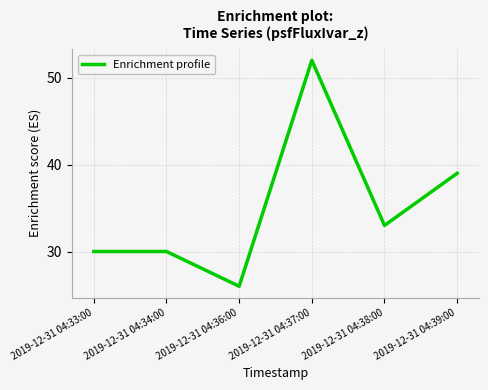

Reading left to right, transcribe all the data shown in this chart.

2019-12-31 04:33:00=30	2019-12-31 04:34:00=30	2019-12-31 04:36:00=26	2019-12-31 04:37:00=52	2019-12-31 04:38:00=33	2019-12-31 04:39:00=39